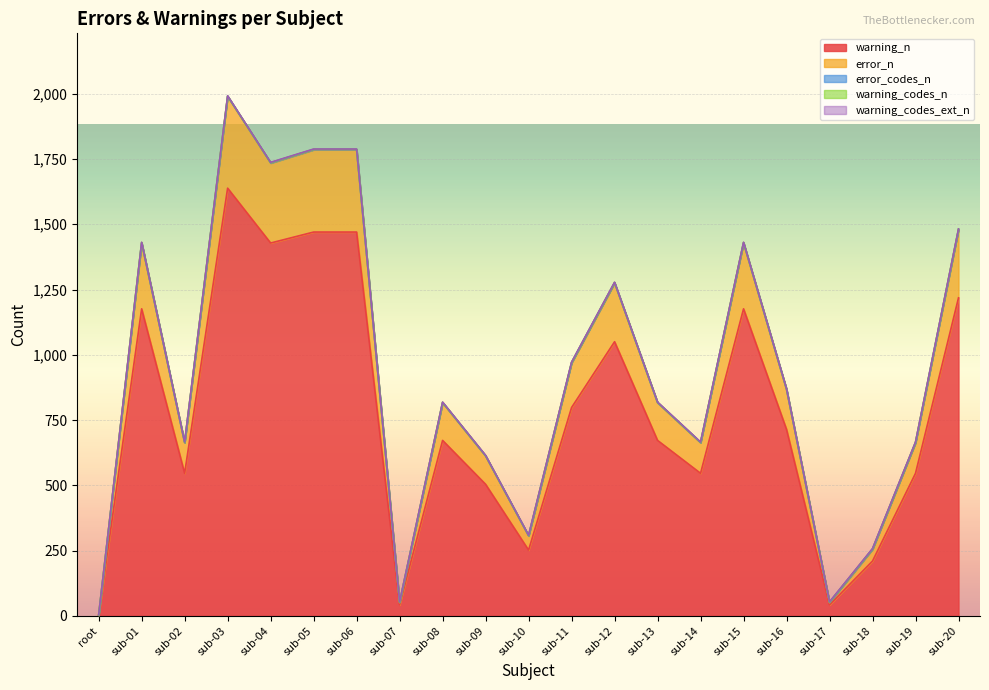

At how many categories does at least one series exceed 987?

8